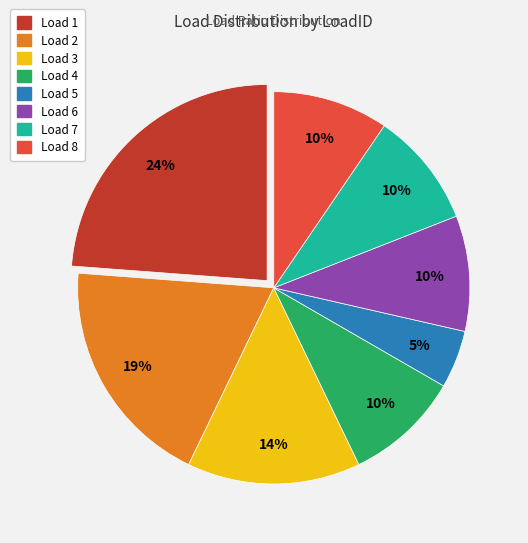

Does any single category account for the majority?

No